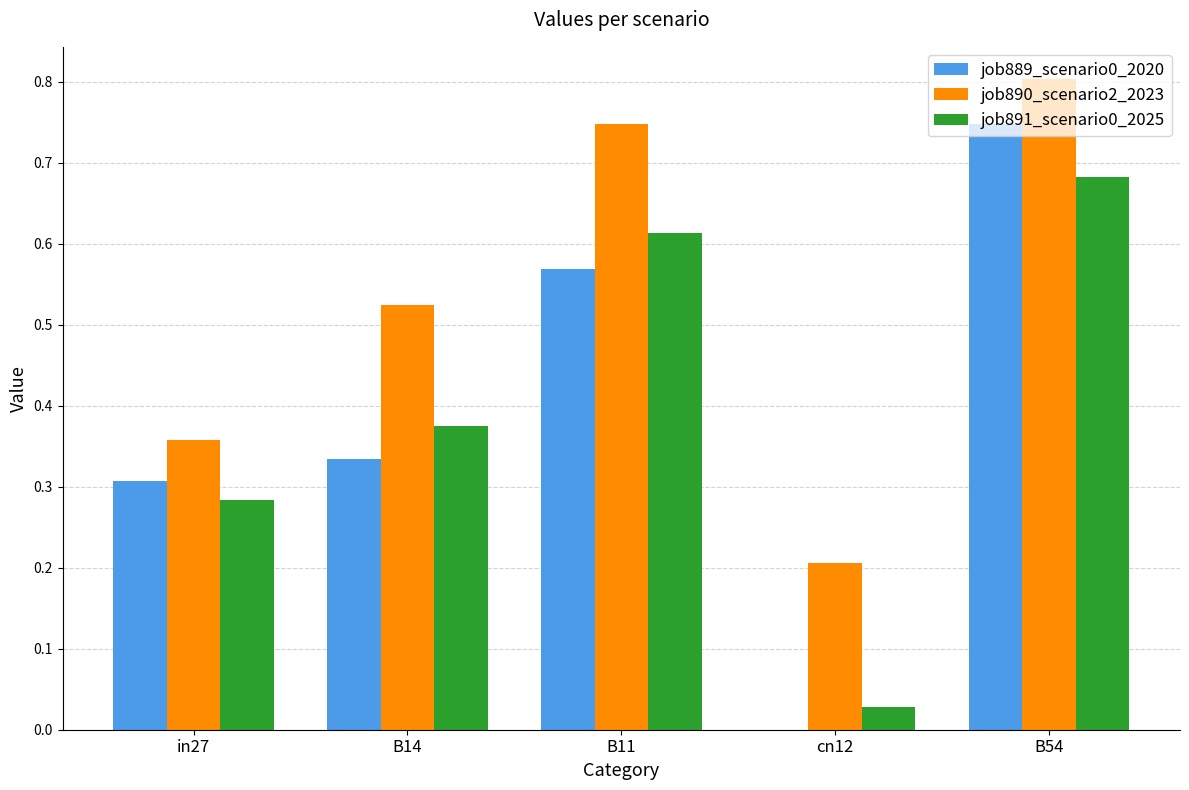

Is it true that job890_scenario2_2023 equals 0.1 at in27?

False